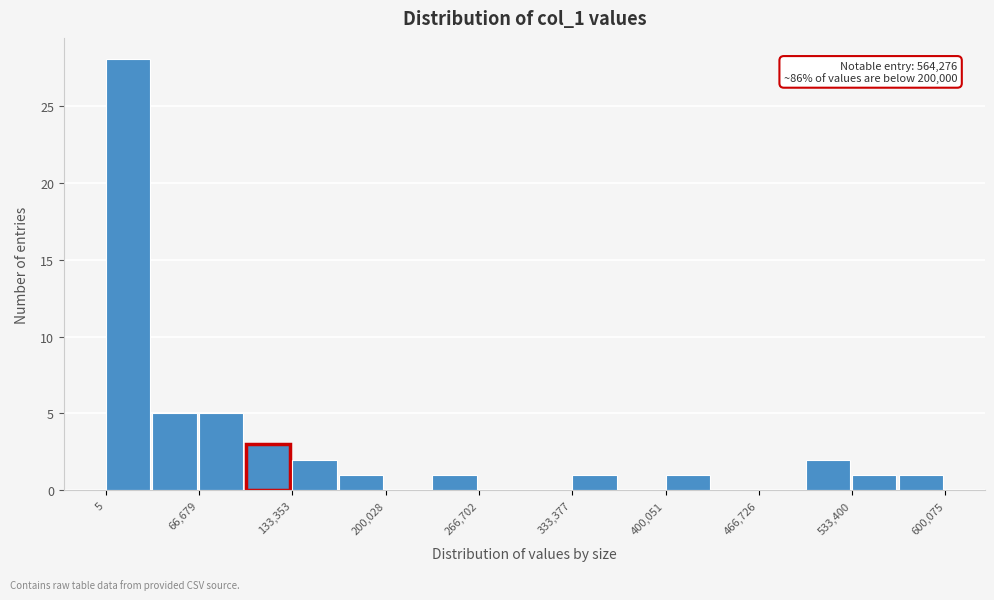

Around what value on the x-axis is the tallest bar? Give the approximate position of its centre, as read against the axis.

20000